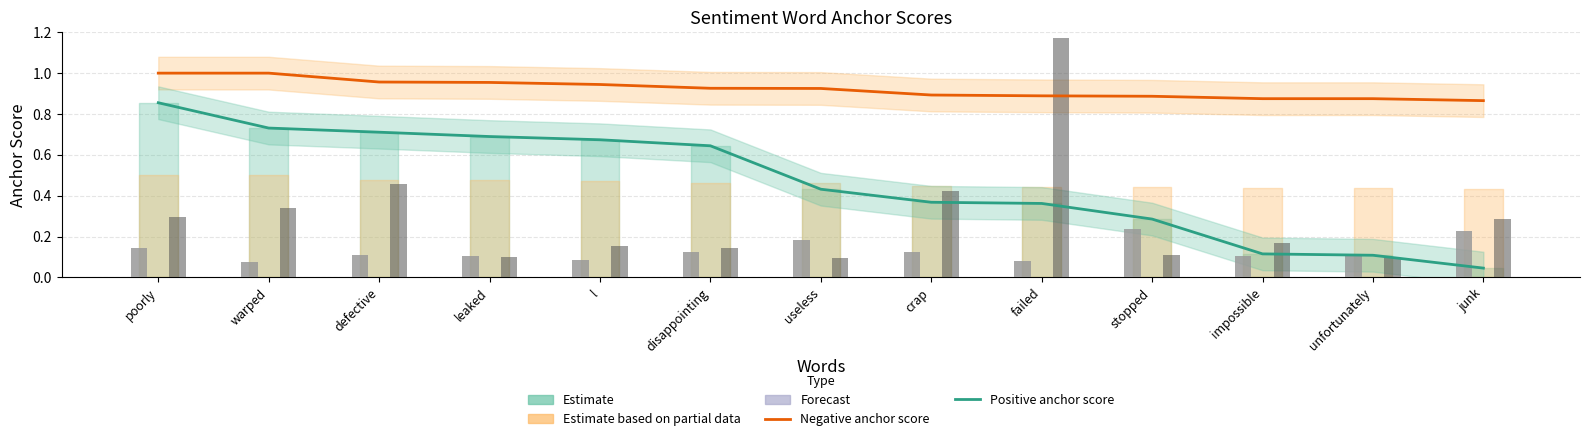

Which has a higher value, stopped or useless?

useless